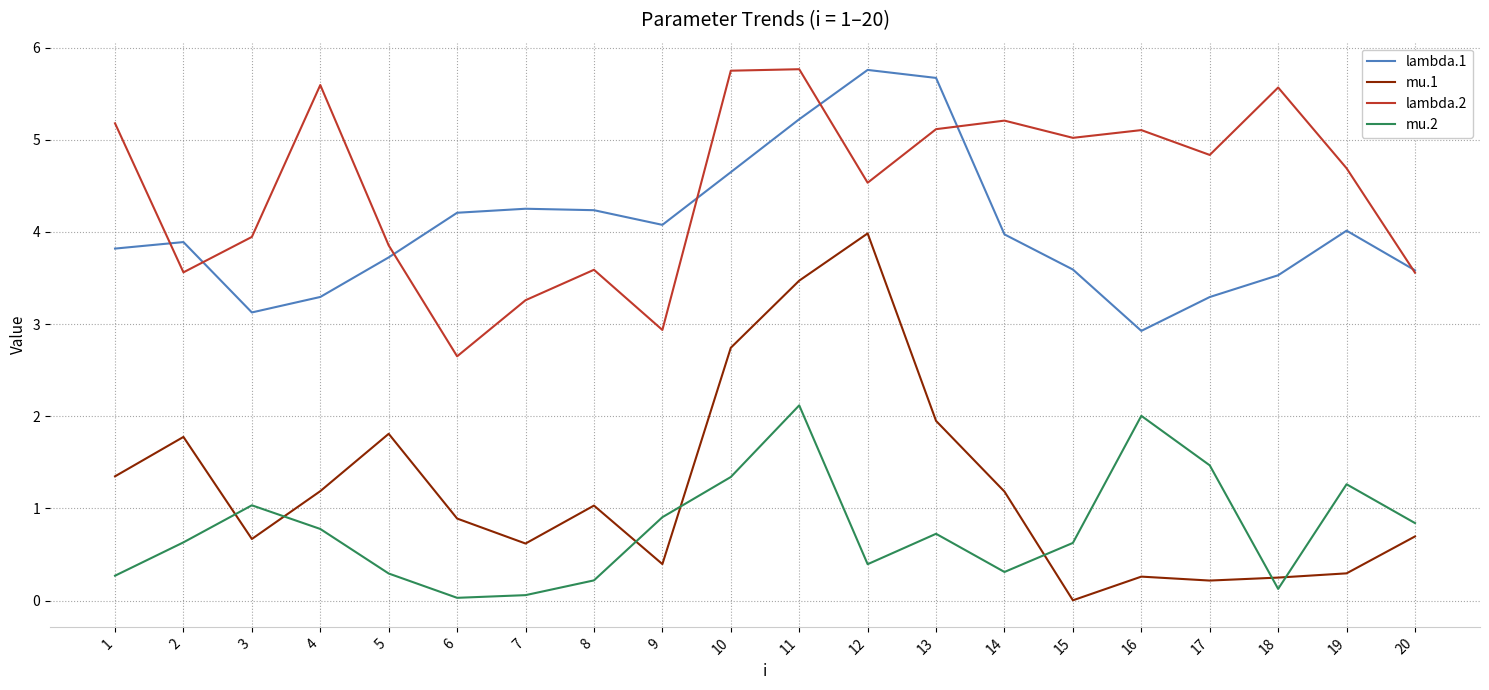

Where is the first local minimum for lambda.1?

3